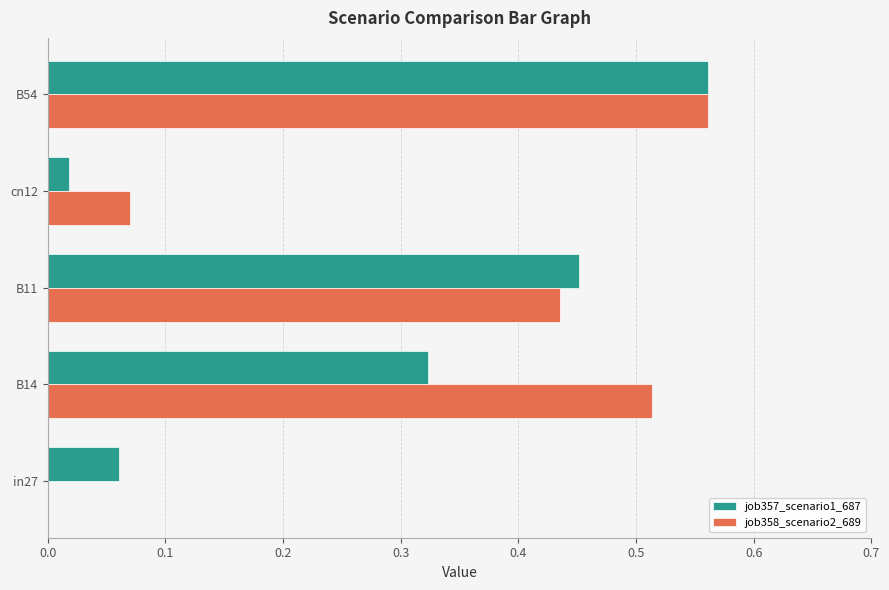

What is the sum of the job358_scenario2_689 values at B14 and B11?

0.9